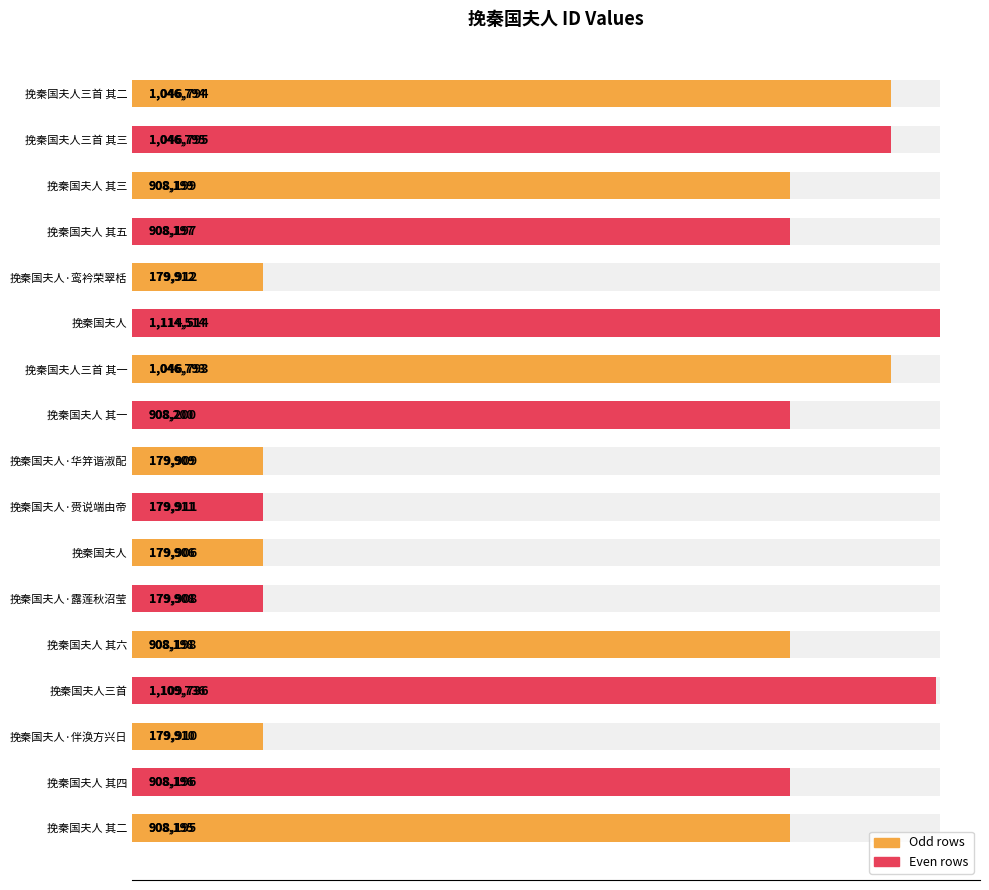

What is the sum of all values?

11893273